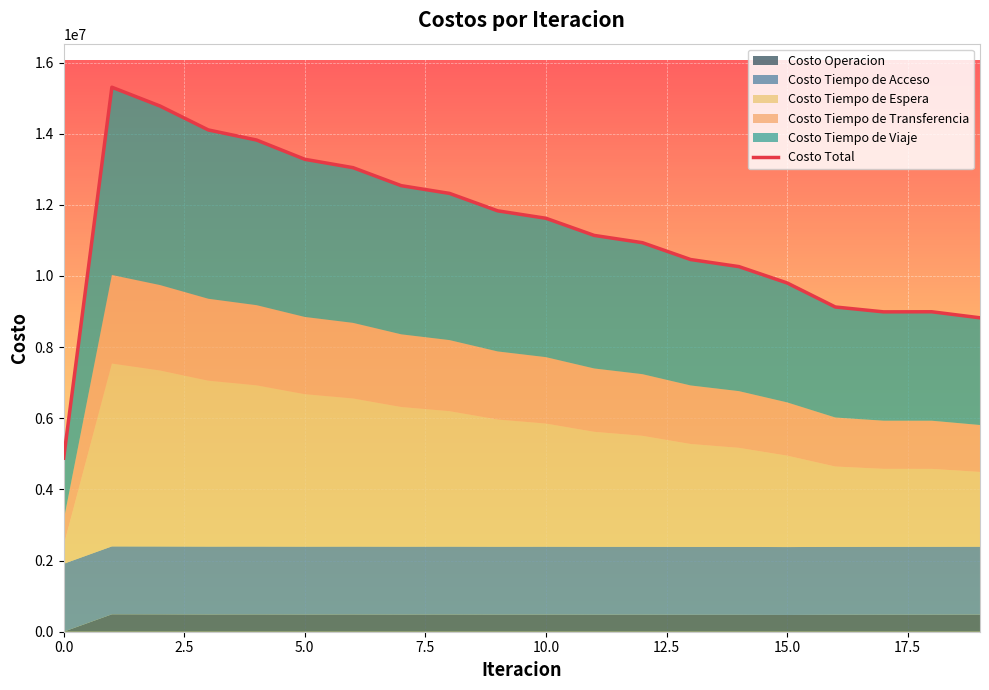

List the series in order of their peak value, highest first.

Costo Total, Costo Tiempo de Viaje, Costo Tiempo de Espera, Costo Tiempo de Transferencia, Costo Tiempo de Acceso, Costo Operacion